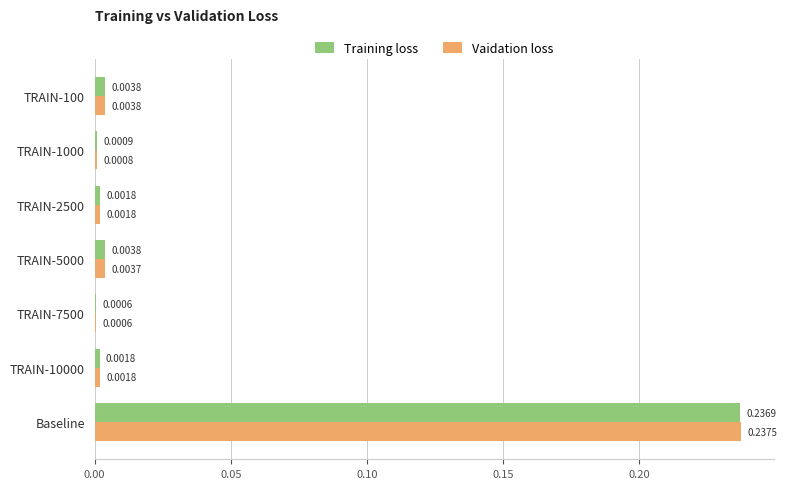

Which series has the largest total across all categories?

Vaidation loss